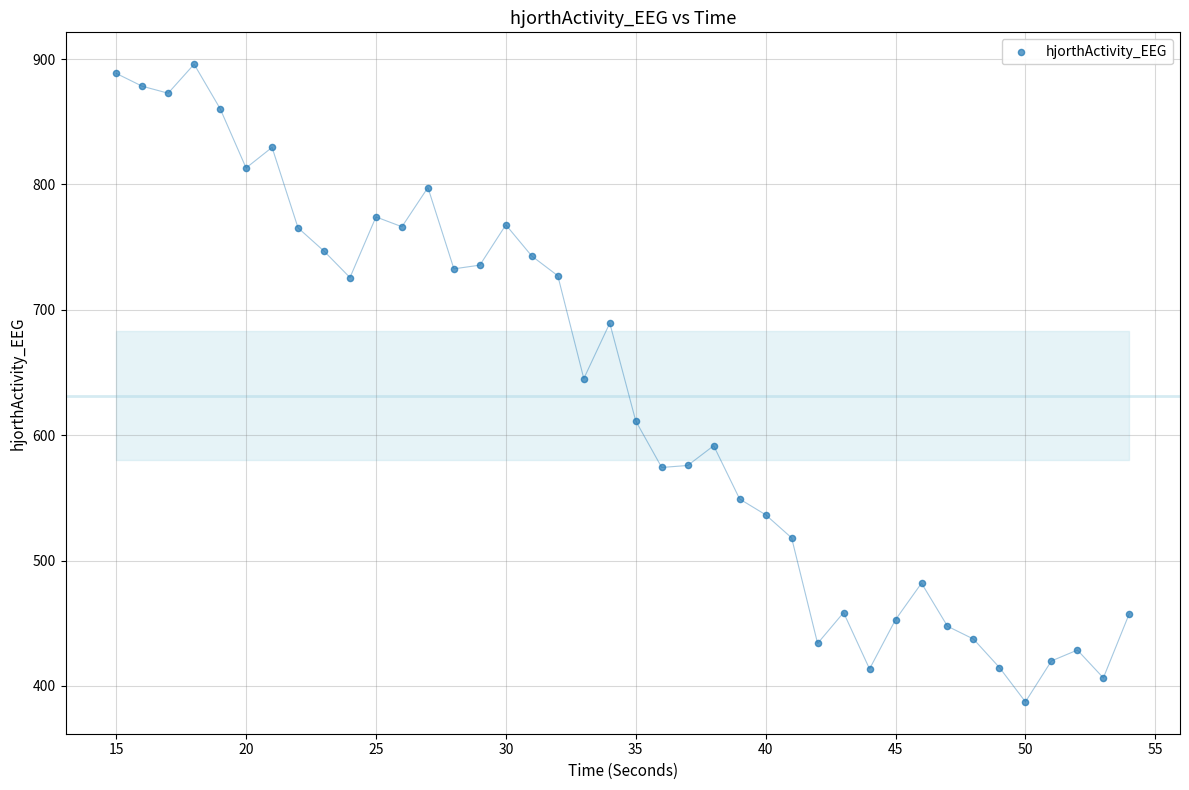

What is the range of X values (max minus min)?

39.0